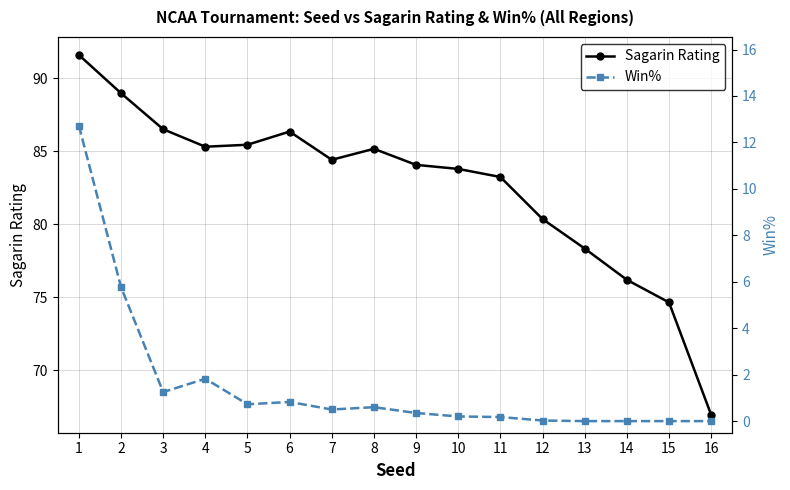

Reading left to right, transcribe all the data shown in this chart.

Sagarin Rating: 91.6	89.0	86.5	85.3	85.4	86.3	84.4	85.2	84.1	83.8	83.2	80.3	78.3	76.2	74.6	66.9
Win%: 12.7	5.8	1.2	1.8	0.7	0.8	0.5	0.6	0.4	0.2	0.2	0.0	0.0	0.0	0.0	0.0